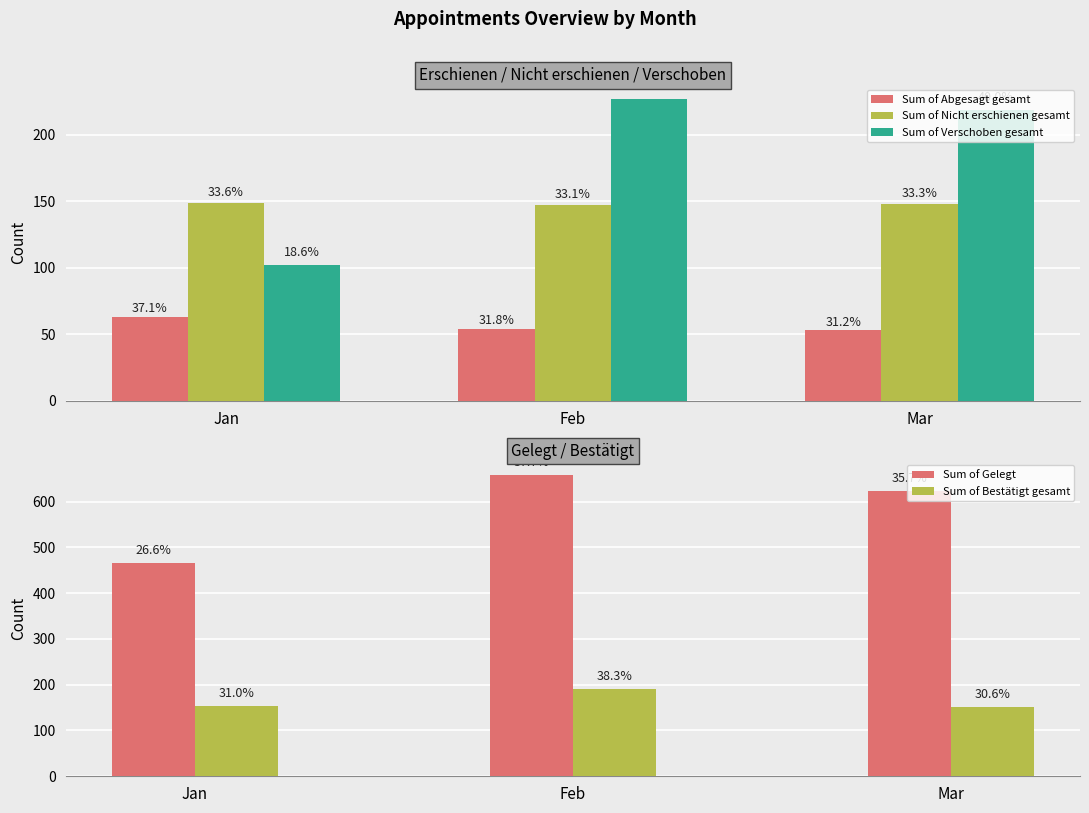

Which series has the largest range (max minus min)?

Sum of Gelegt